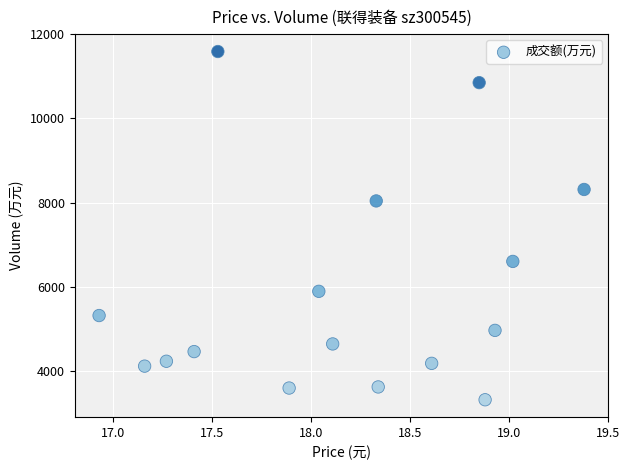

What is the range of Y values (max minus min)?

8267